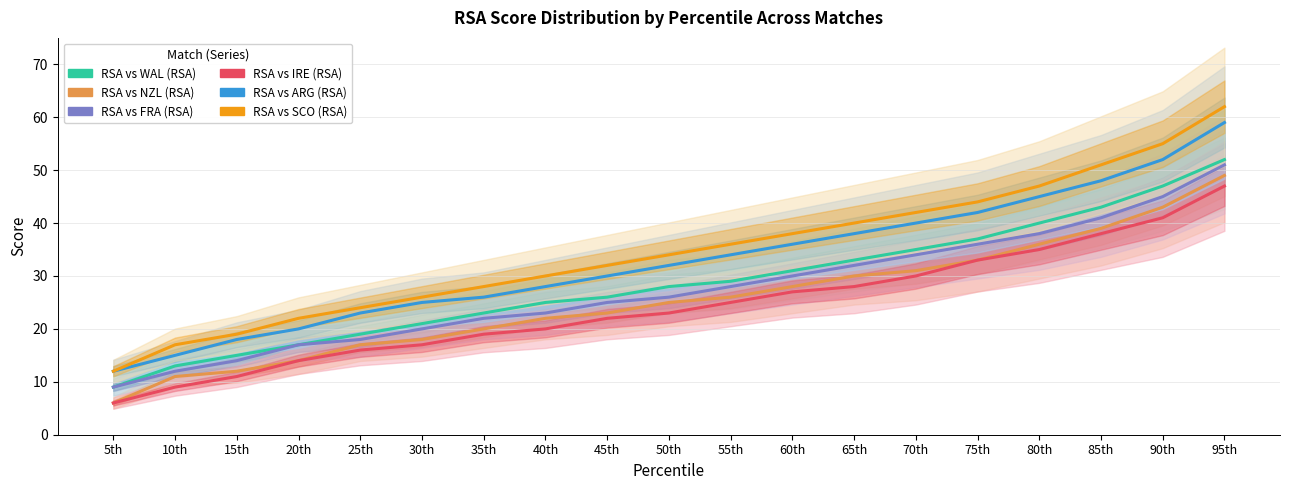

What position from the right is 25th?

15